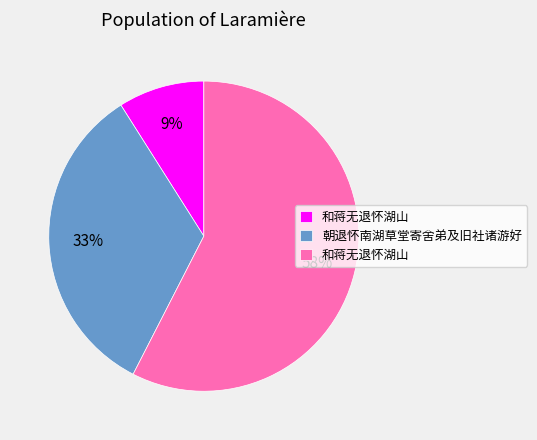

Does any single category account for the majority?

Yes